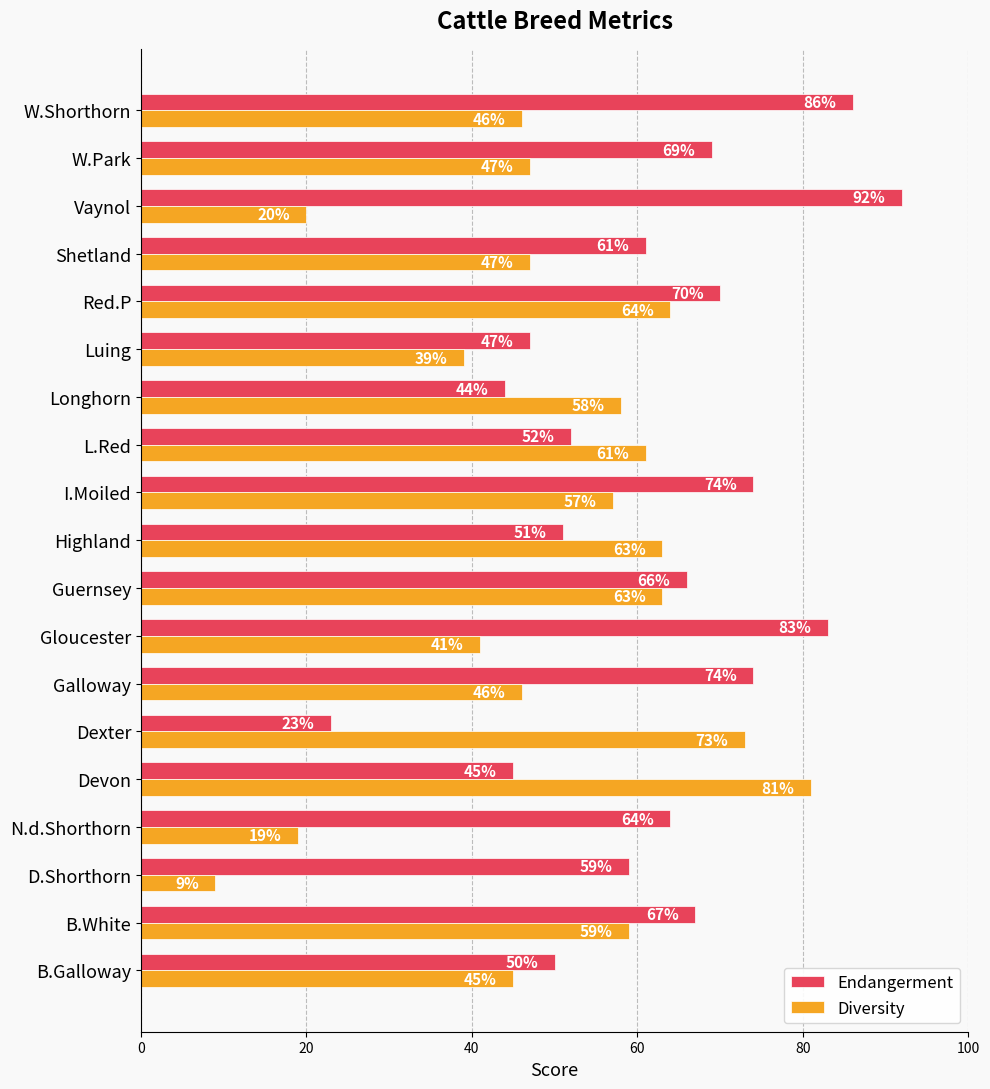

Rank the series at Longhorn from highest to lowest value.

Diversity, Endangerment